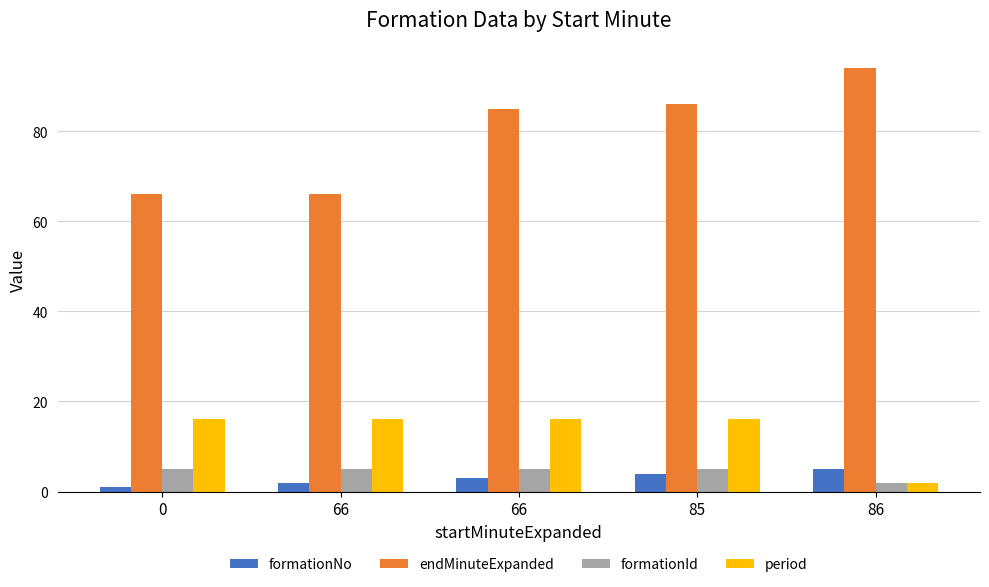

Reading left to right, list all the values displayed in this chart.

formationNo: 1	2	3	4	5
endMinuteExpanded: 66	66	85	86	94
formationId: 5	5	5	5	2
period: 16	16	16	16	2